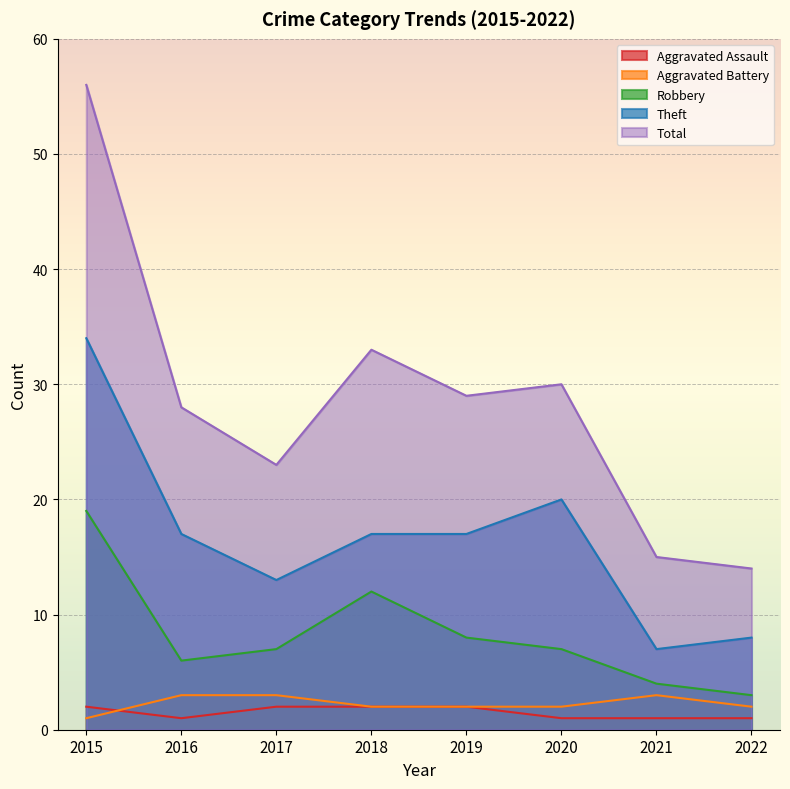

Which series changed the most between 2017 and 2019?

Total